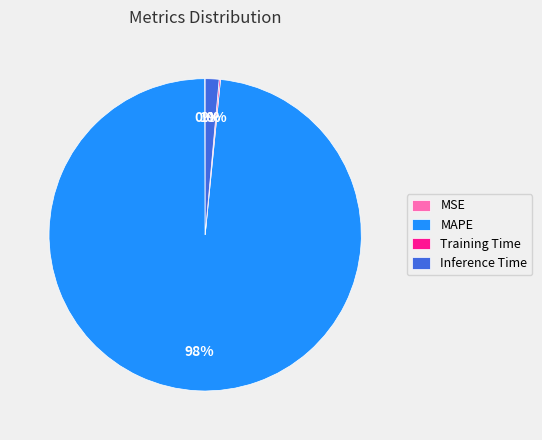

Is there any slice that represents more than half of the pie?

Yes